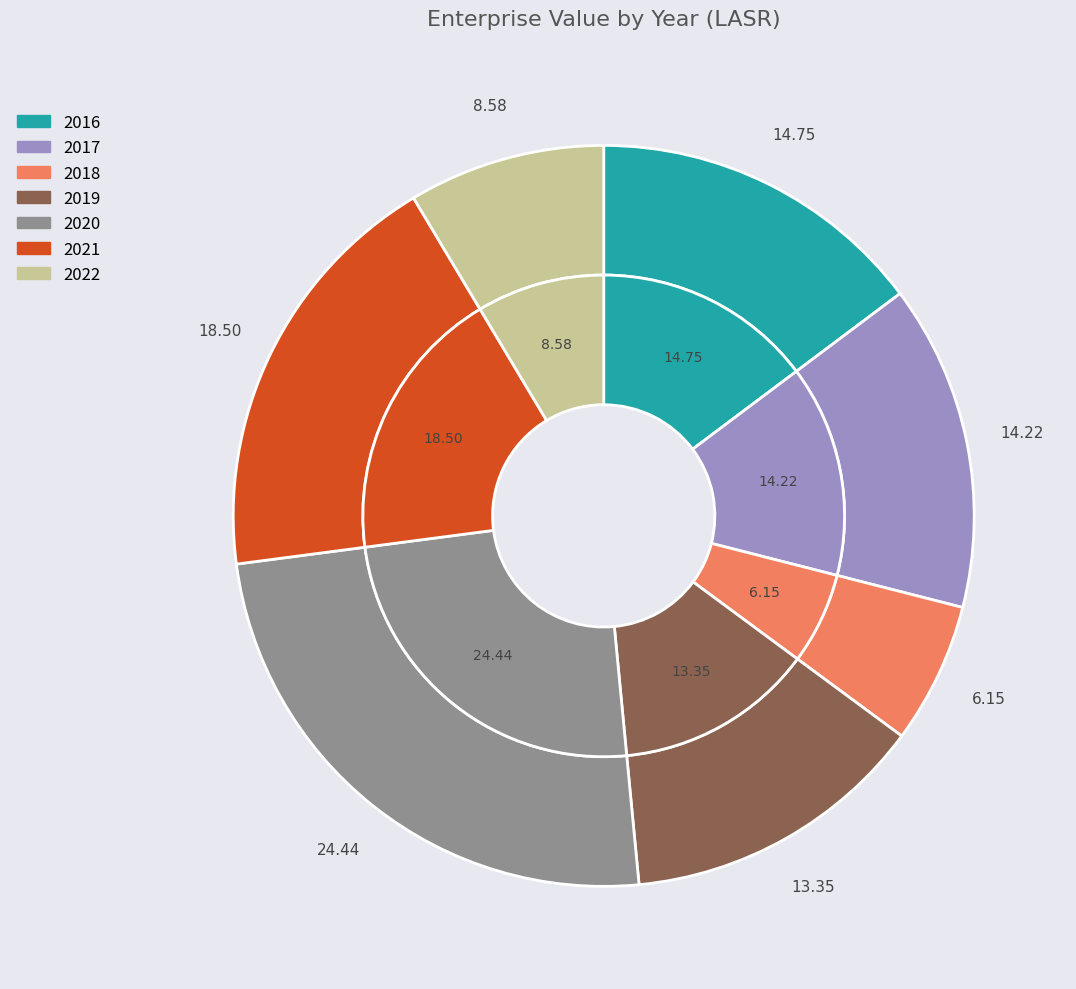

To the nearest percent, what portion does 2020 represent?

24%